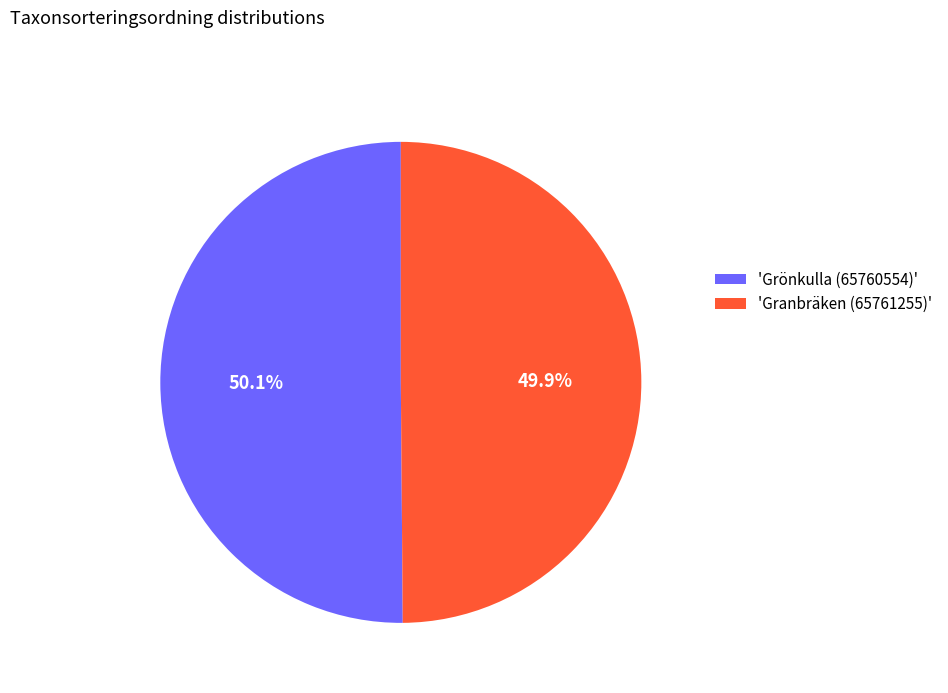

What percentage is NOT represented by 'Grönkulla (65760554)'?

49.9%